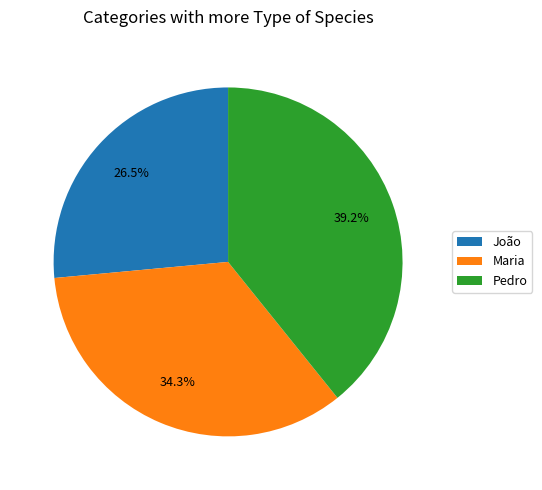

Is the sum of Pedro and Maria greater than half?

Yes